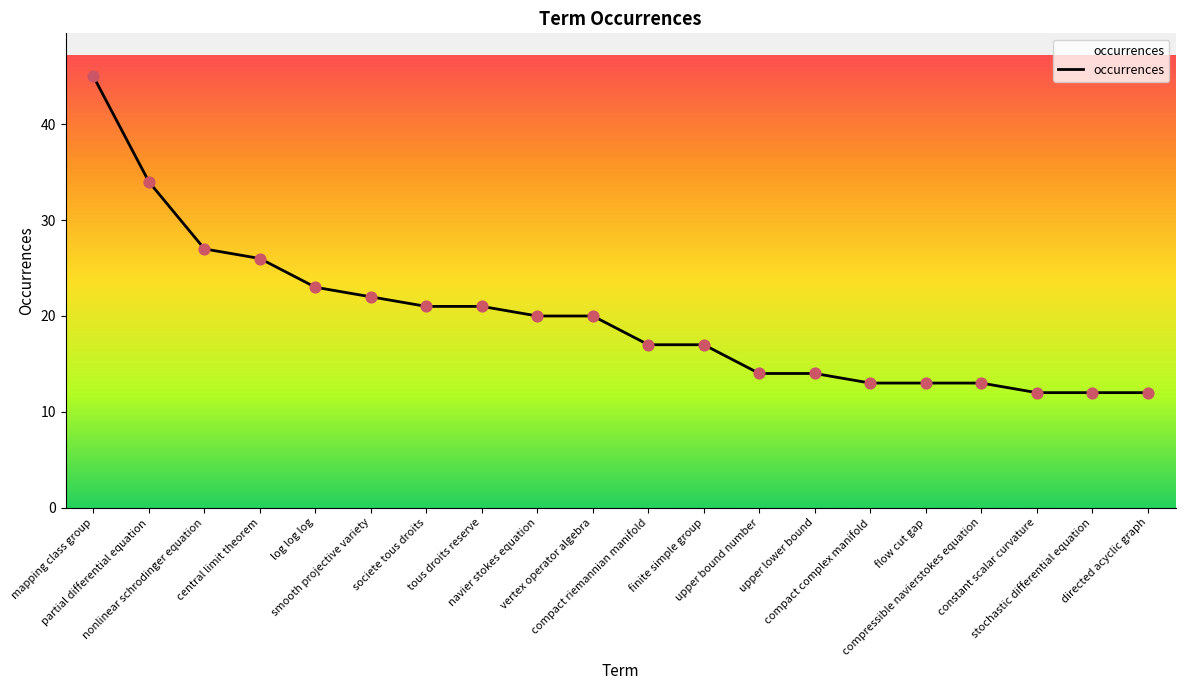

What is the change in value from vertex operator algebra to upper bound number?

-6